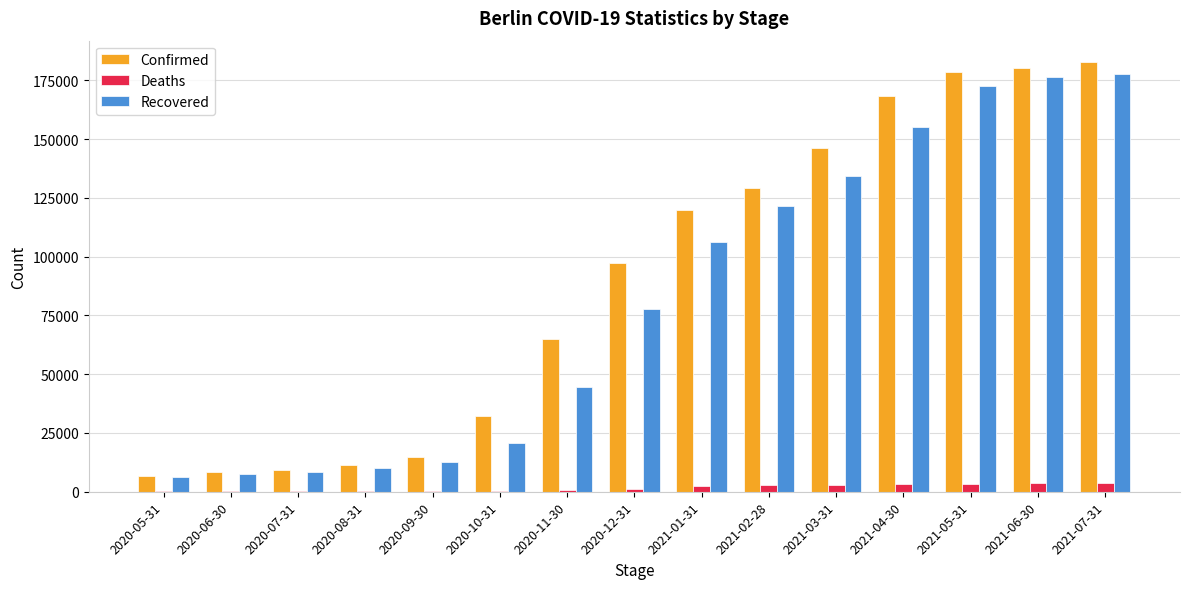

The value of Confirmed at 2021-05-31 is 316437. True or false?

False